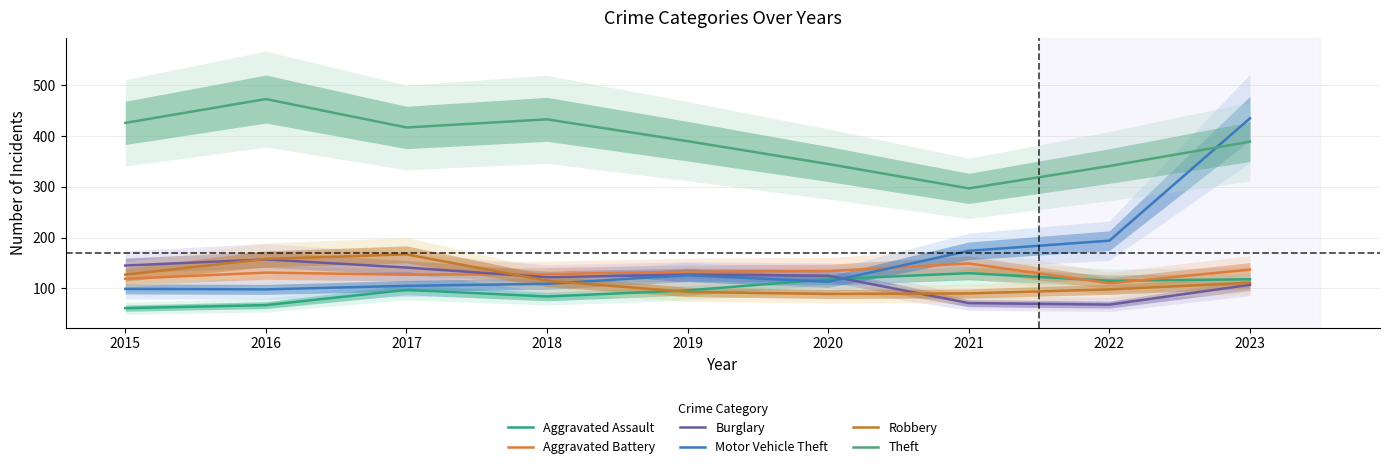

Reading left to right, transcribe all the data shown in this chart.

Aggravated Assault: 2015=61	2016=67	2017=97	2018=84	2019=96	2020=118	2021=130	2022=115	2023=118
Aggravated Battery: 2015=119	2016=131	2017=127	2018=128	2019=133	2020=134	2021=149	2022=110	2023=137
Burglary: 2015=145	2016=157	2017=141	2018=122	2019=127	2020=125	2021=71	2022=68	2023=107
Motor Vehicle Theft: 2015=99	2016=98	2017=105	2018=109	2019=126	2020=113	2021=174	2022=194	2023=435
Robbery: 2015=127	2016=158	2017=167	2018=115	2019=93	2020=89	2021=90	2022=98	2023=111
Theft: 2015=426	2016=473	2017=417	2018=433	2019=390	2020=345	2021=297	2022=341	2023=389